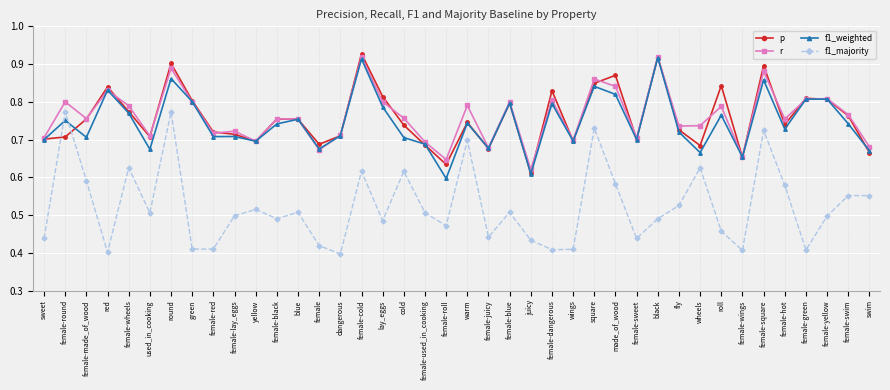

The value of p at female-yellow is 0.5. True or false?

False